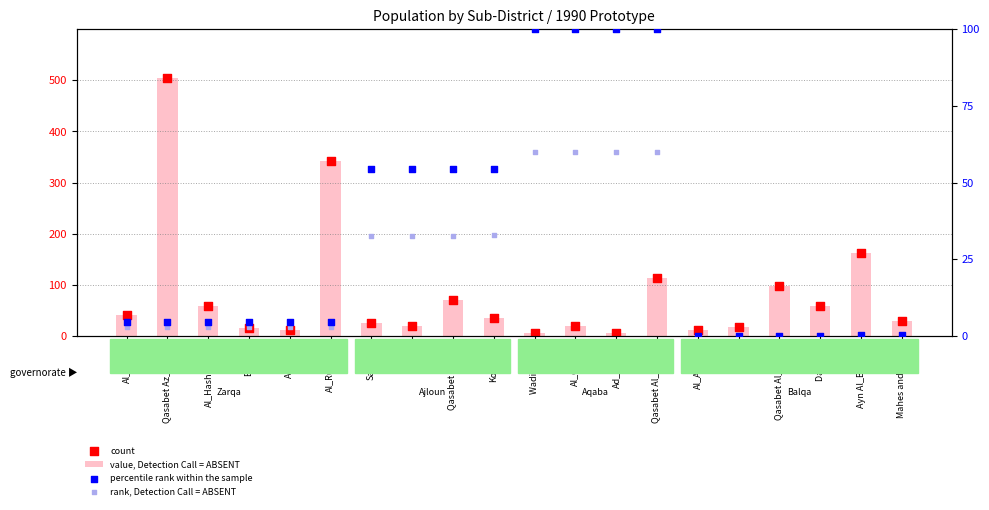

Is the value of value, Detection Call = ABSENT at Sakhera greater than the value of percentile rank within the sample at Qasabet Al_Aqaba?

No